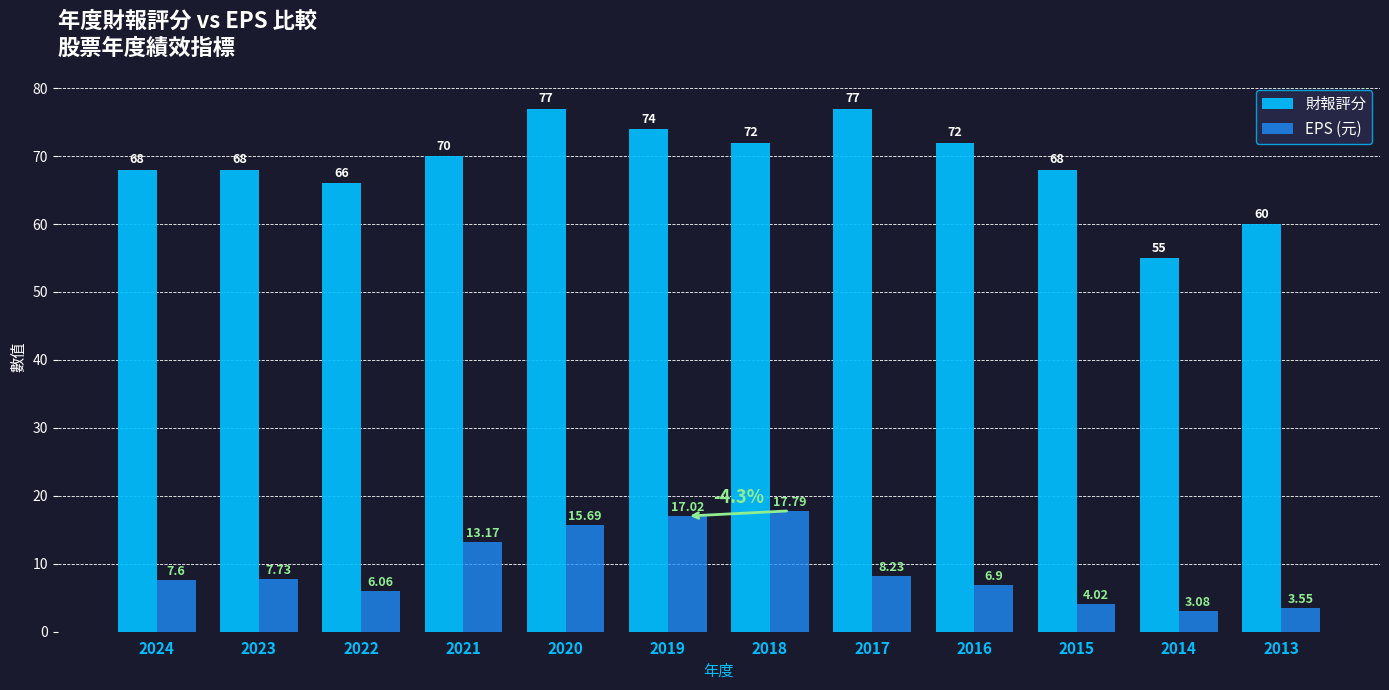

What is the difference between the second highest and second lowest values in the 財報評分 series?

17.0